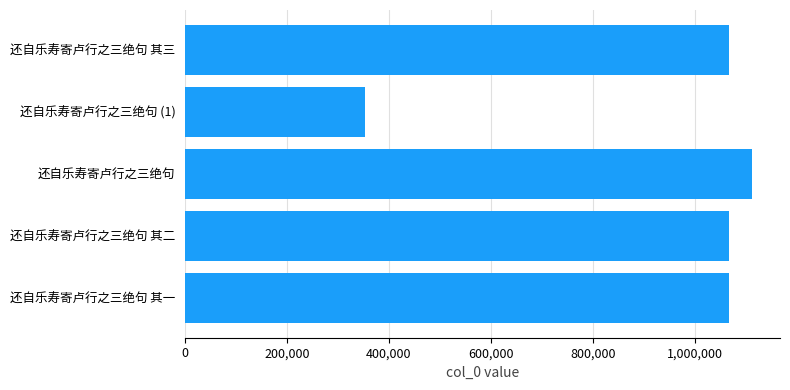

How many bars are there in total?

5